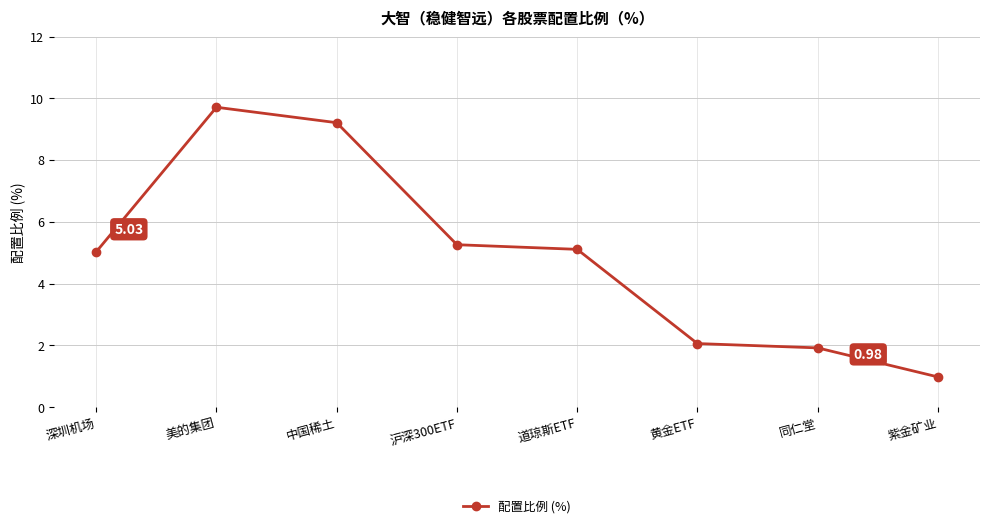

Is it true that the value at 深圳机场 is 8.7?

False